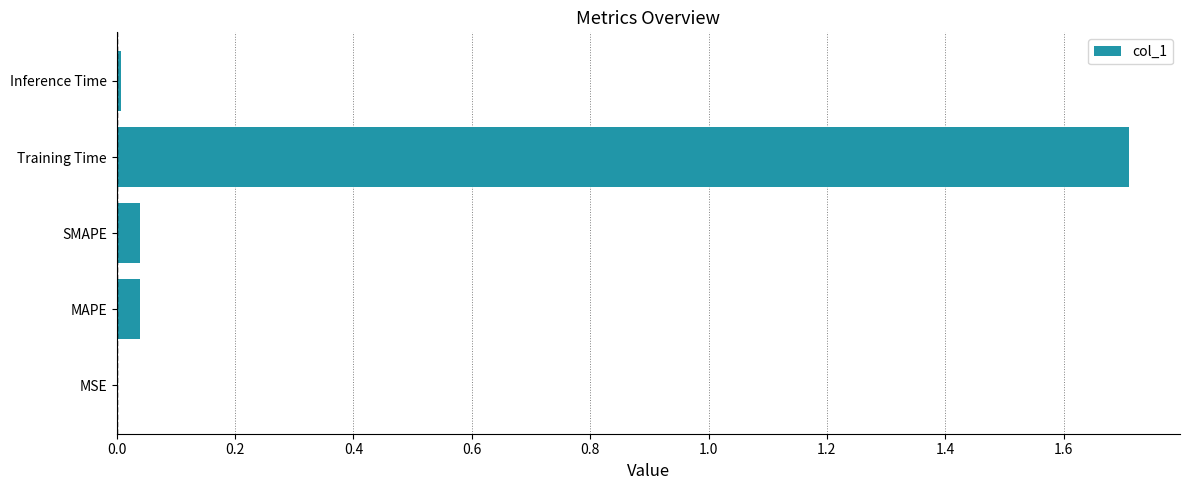

What is the maximum value shown in the chart?

1.7